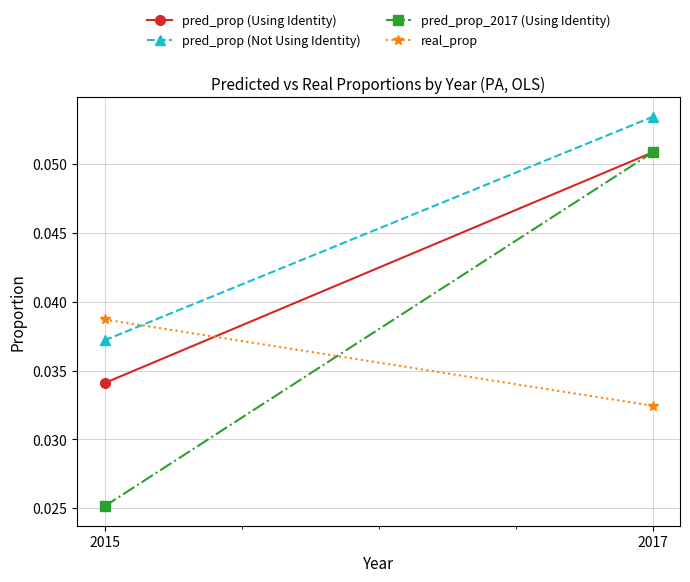

What is the total value across all series at 2017?

0.2